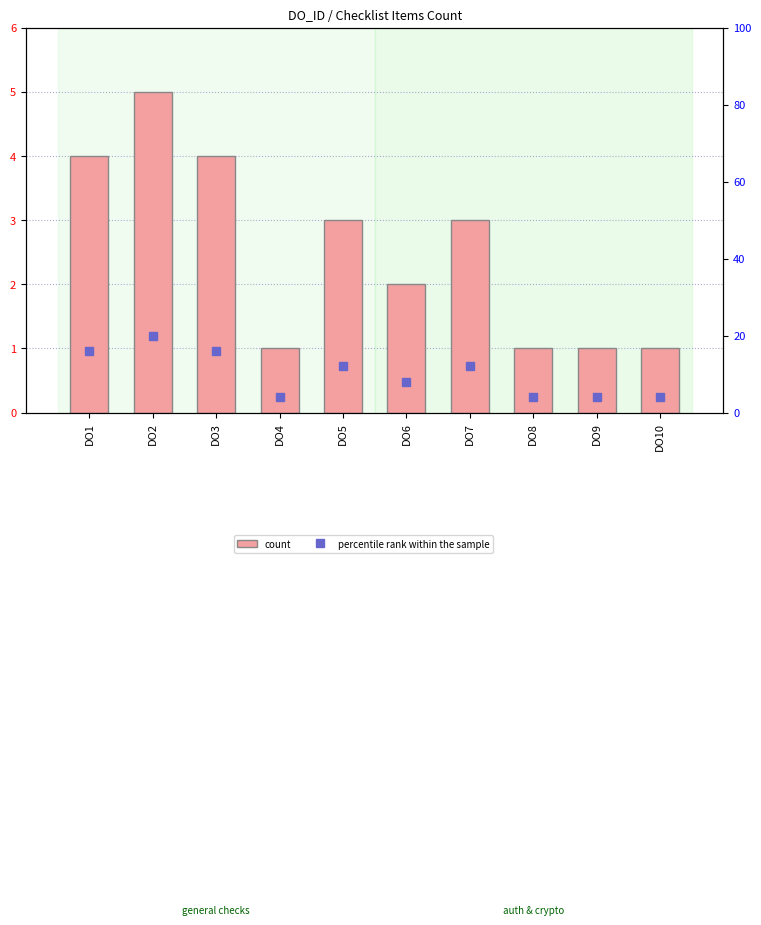

How many data points does each series have?

10